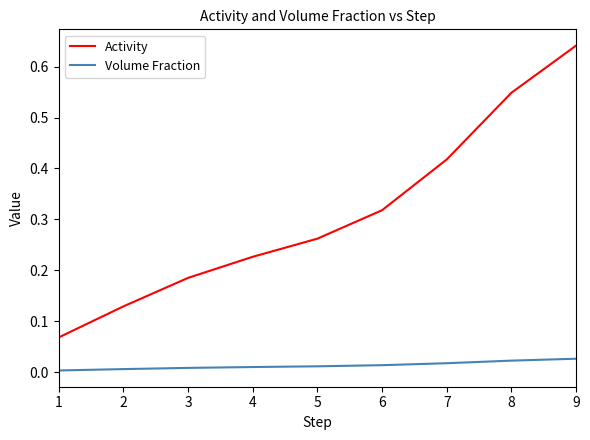

Which series has the largest total across all categories?

Activity